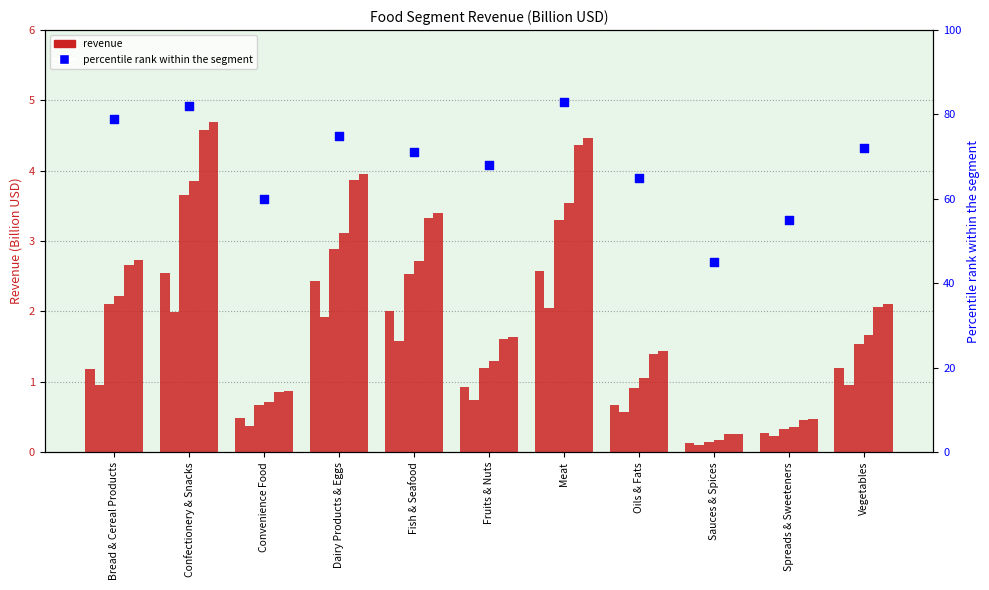

Between Bread & Cereal Products and Convenience Food, which is larger?

Bread & Cereal Products